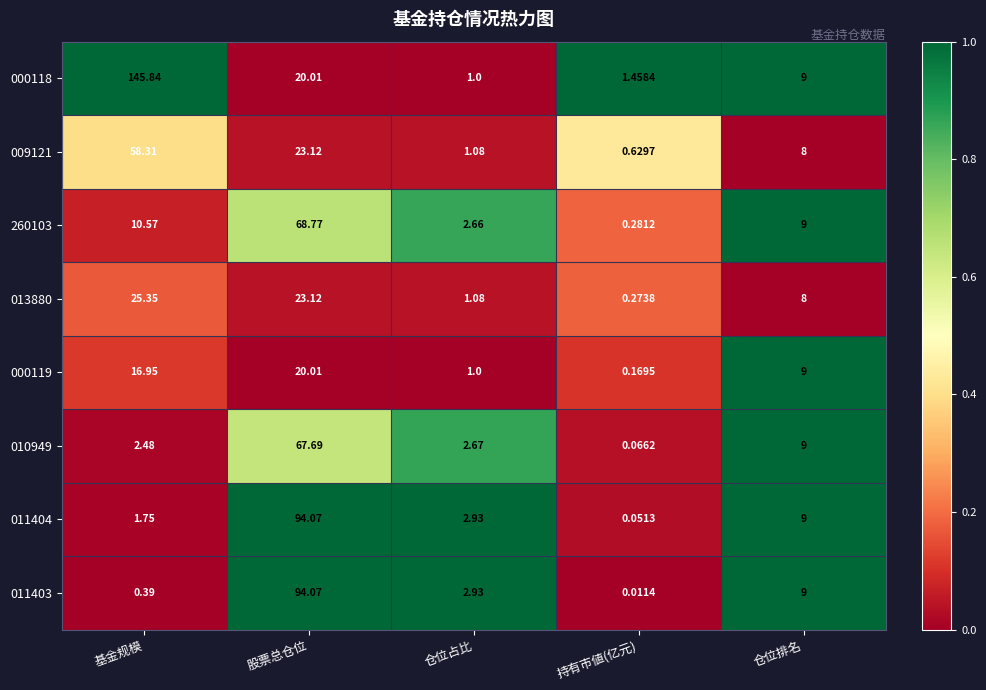

At which category is the sum across all series the highest?

股票总仓位